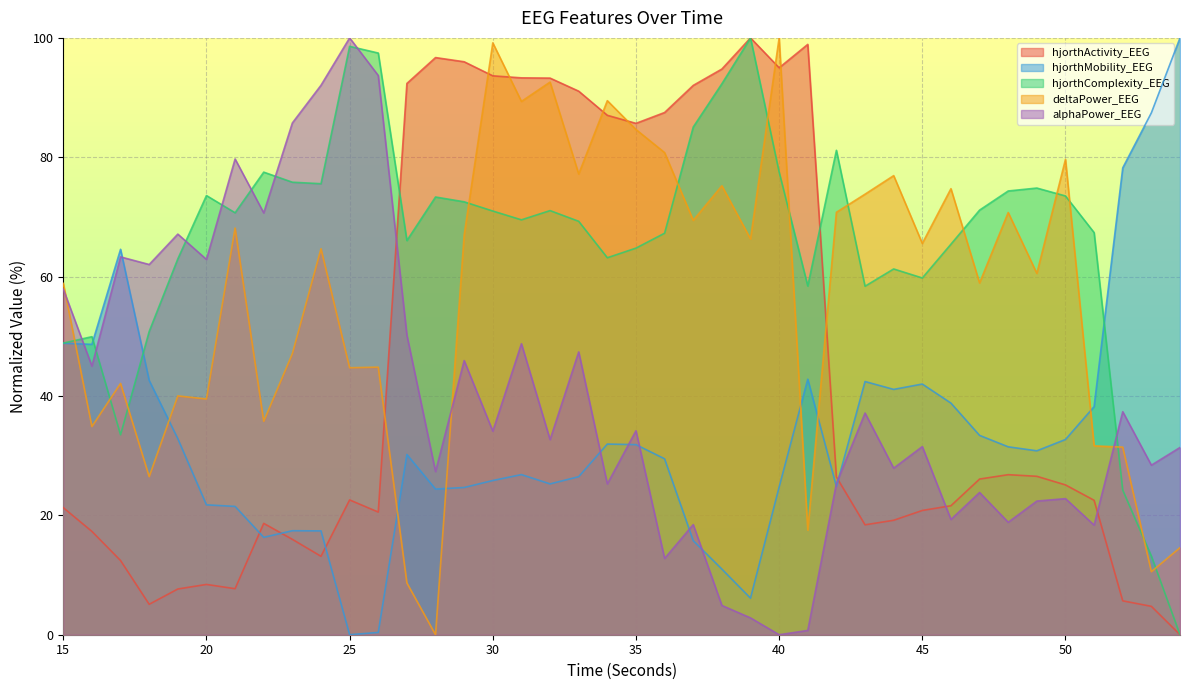

Reading left to right, extract all data points from this chart.

hjorthActivity_EEG: 21.3	17.3	12.4	5.1	7.7	8.4	7.7	18.7	16.0	13.1	22.6	20.6	92.4	96.7	96.0	93.6	93.3	93.3	91.1	87.0	85.7	87.5	92.0	94.8	100.0	95.0	98.9	26.4	18.4	19.2	20.8	21.6	26.1	26.8	26.5	25.1	22.5	5.7	4.8	0.0
hjorthMobility_EEG: 48.8	48.7	64.6	42.6	32.8	21.8	21.5	16.3	17.4	17.4	0.0	0.4	30.2	24.4	24.7	25.8	26.8	25.3	26.5	31.9	31.8	29.5	15.8	11.0	6.1	24.7	42.8	24.8	42.4	41.1	42.0	38.8	33.4	31.5	30.8	32.7	38.2	78.2	87.4	100.0
hjorthComplexity_EEG: 48.9	49.9	33.5	50.8	63.0	73.6	70.7	77.5	75.8	75.6	98.6	97.5	66.0	73.3	72.5	71.0	69.5	71.1	69.3	63.2	64.8	67.3	85.1	92.3	100.0	77.5	58.4	81.2	58.4	61.3	59.8	65.4	71.1	74.3	74.8	73.5	67.4	24.2	13.2	0.0
deltaPower_EEG: 58.9	34.9	42.1	26.5	40.0	39.5	68.1	35.8	47.1	64.7	44.7	44.8	8.7	0.0	67.0	99.2	89.4	92.6	77.2	89.5	84.7	80.8	69.4	75.2	66.3	100.0	17.5	70.8	73.8	76.9	65.6	74.7	58.9	70.7	60.5	79.6	31.6	31.4	10.6	14.6
alphaPower_EEG: 57.9	45.0	63.3	62.0	67.1	62.9	79.7	70.7	85.7	92.1	100.0	93.7	50.2	27.3	45.9	34.1	48.8	32.7	47.4	25.3	34.2	12.8	18.5	4.9	2.8	0.0	0.7	25.3	37.1	27.9	31.5	19.3	23.8	18.8	22.4	22.8	18.4	37.4	28.4	31.4